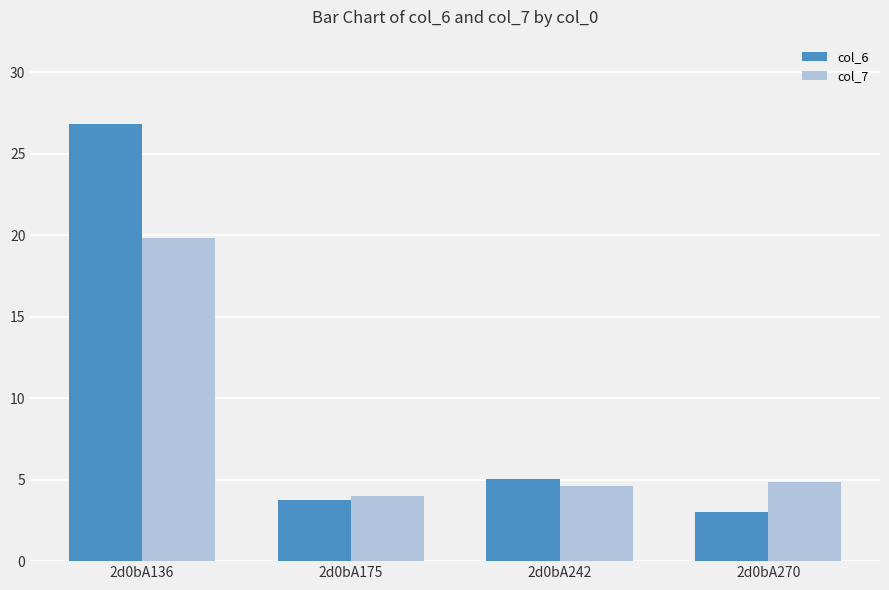

What is the sum of all col_7 values?

33.3